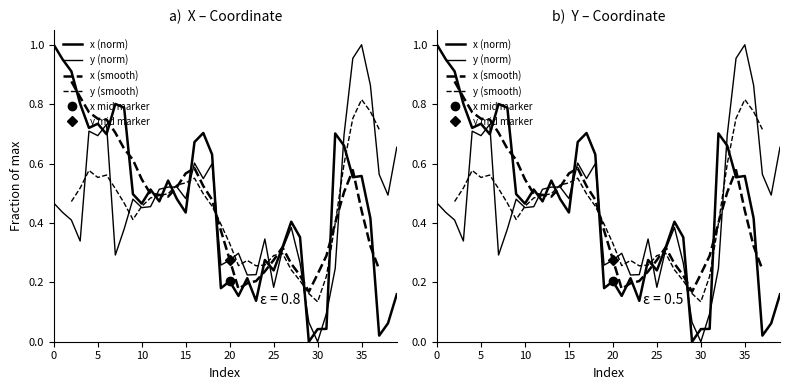

What is the spread (max minus min) of values at 11?

0.1